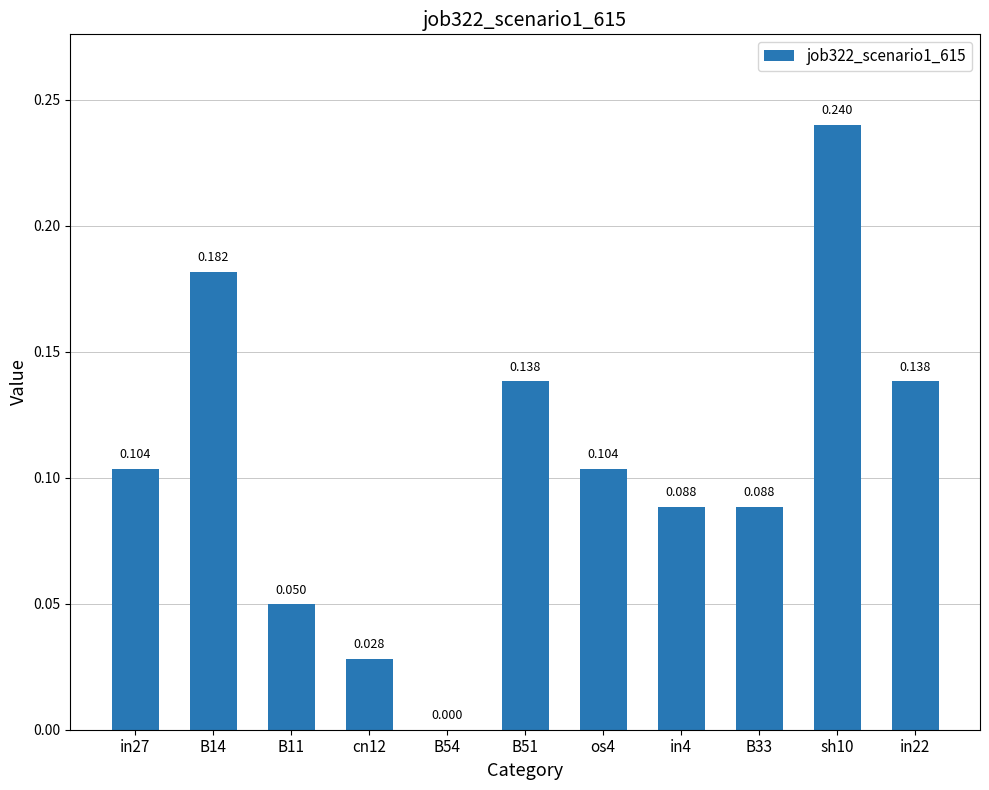

Are the bars horizontal?

No